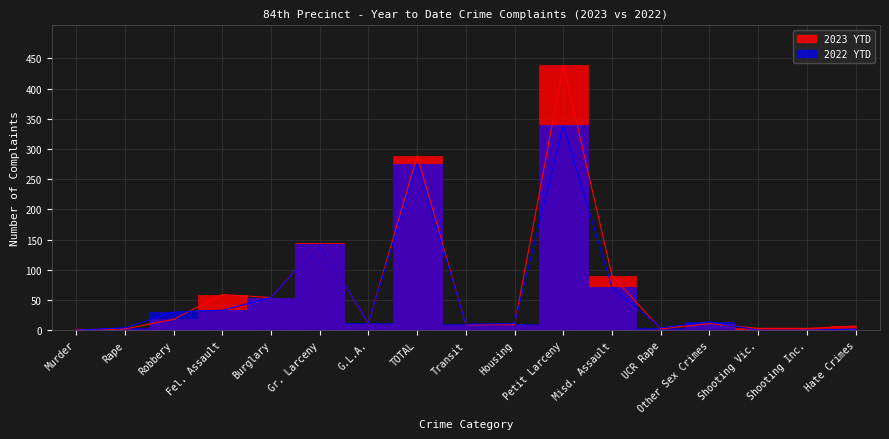

Between which two adjacent categories do 2022 YTD and 2023 YTD first intersect?

Murder and Rape